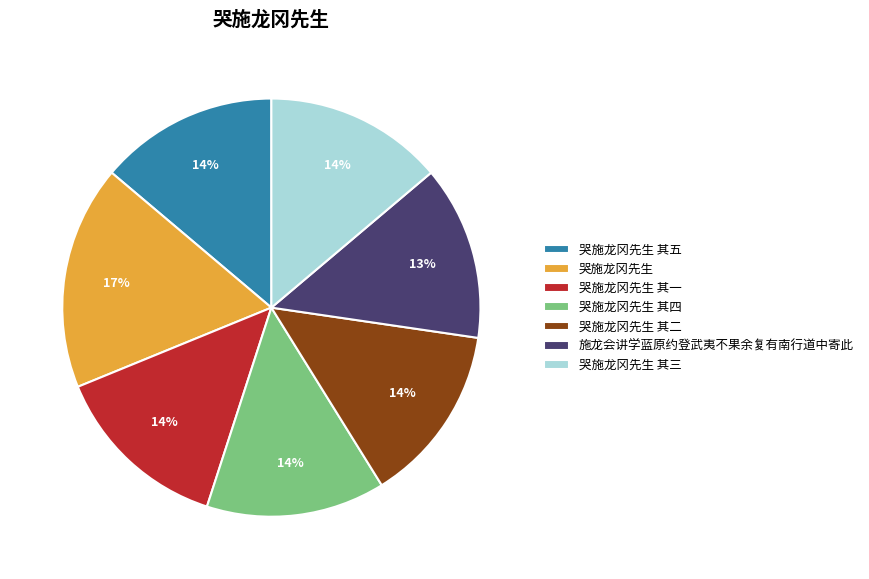

What percentage is the 施龙会讲学蓝原约登武夷不果余复有南行道中寄此 slice, to the nearest percent?

13%